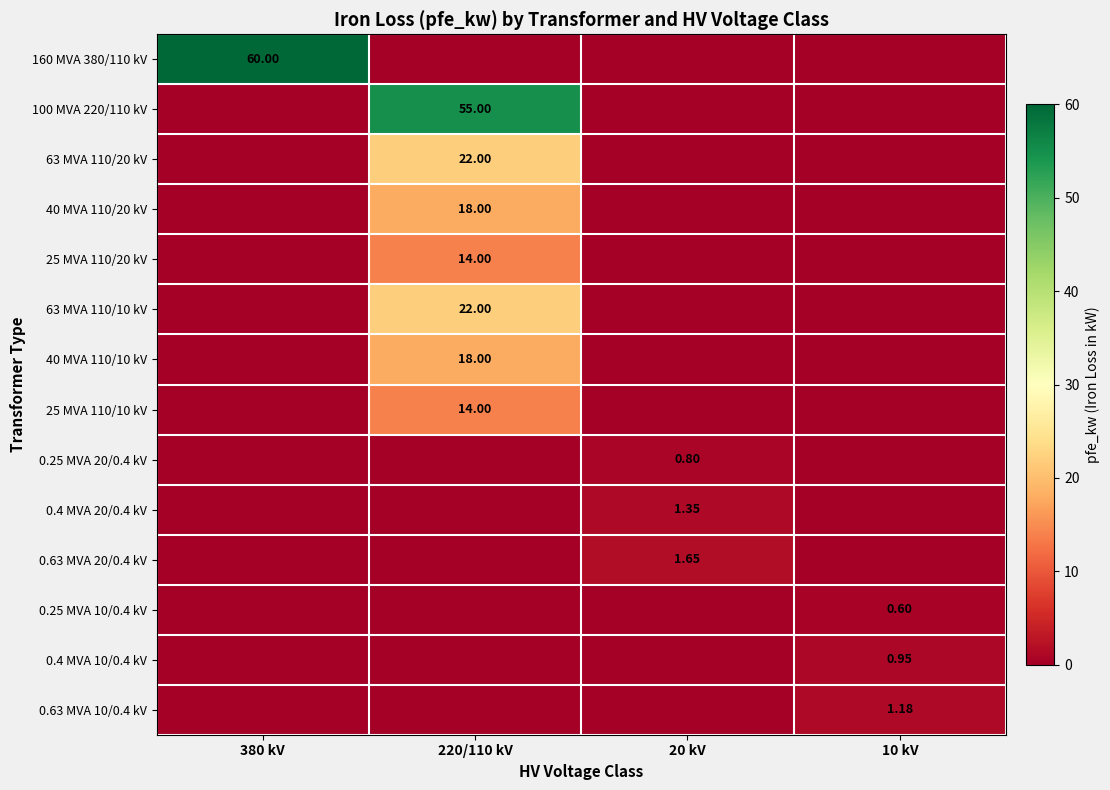

True or false: 0.25 MVA 20/0.4 kV has a value of 0.8 at 20 kV.

True